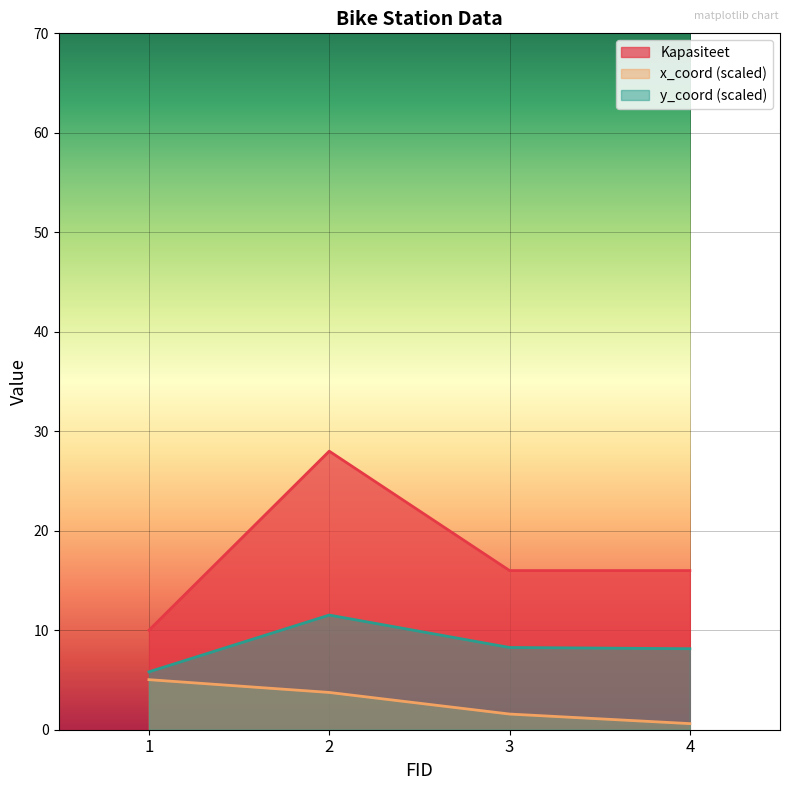

What is the sum of the x_coord values at 3 and 2?

5.3